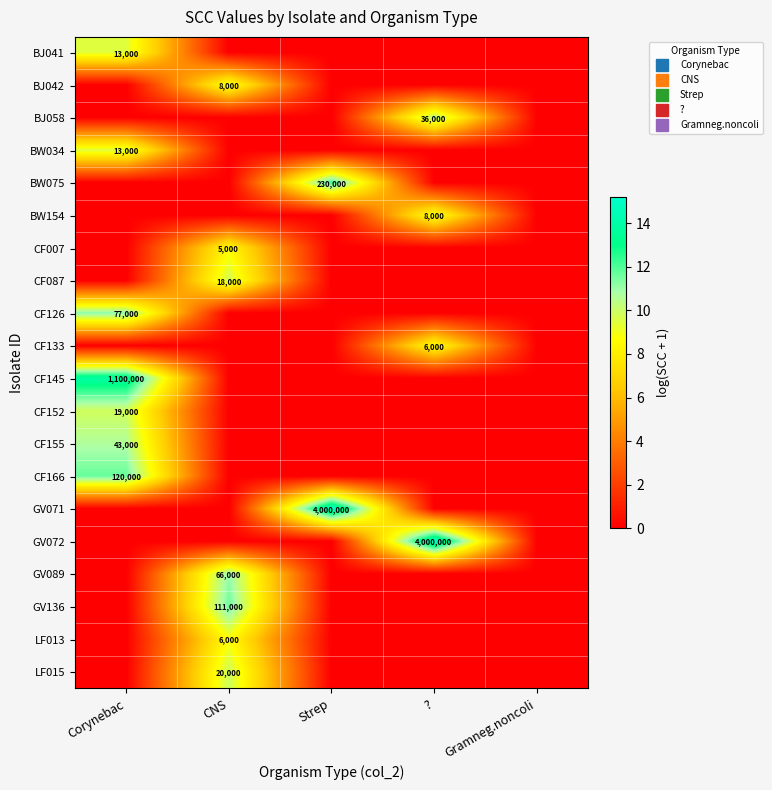

At how many categories does at least one series exceed 14?

2